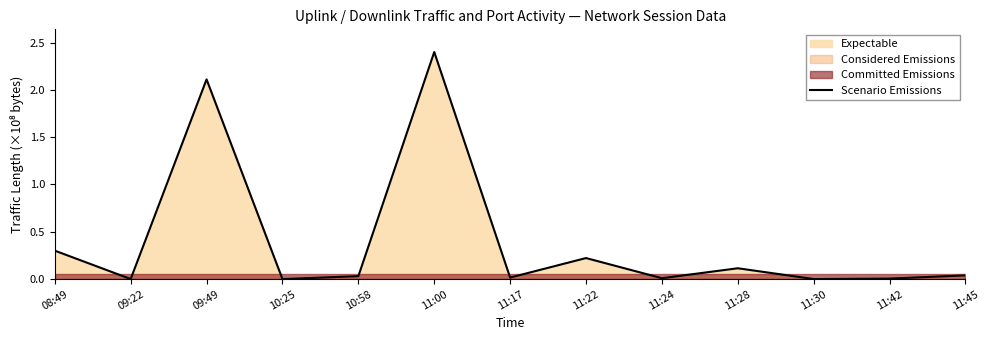

Which label corresponds to the smallest value in the chart?

10:25